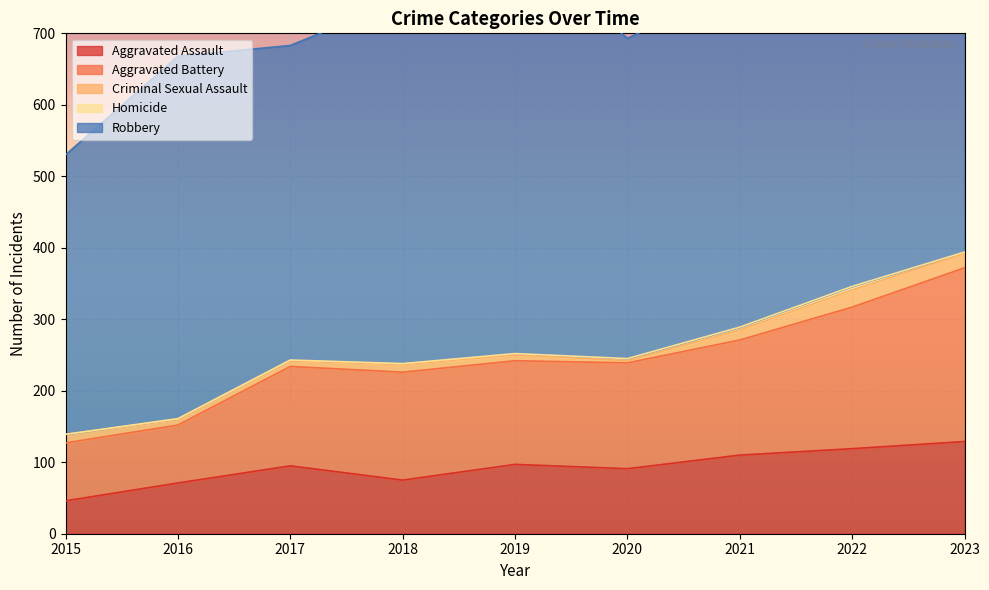

True or false: Aggravated Assault and Homicide intersect in this chart.

False